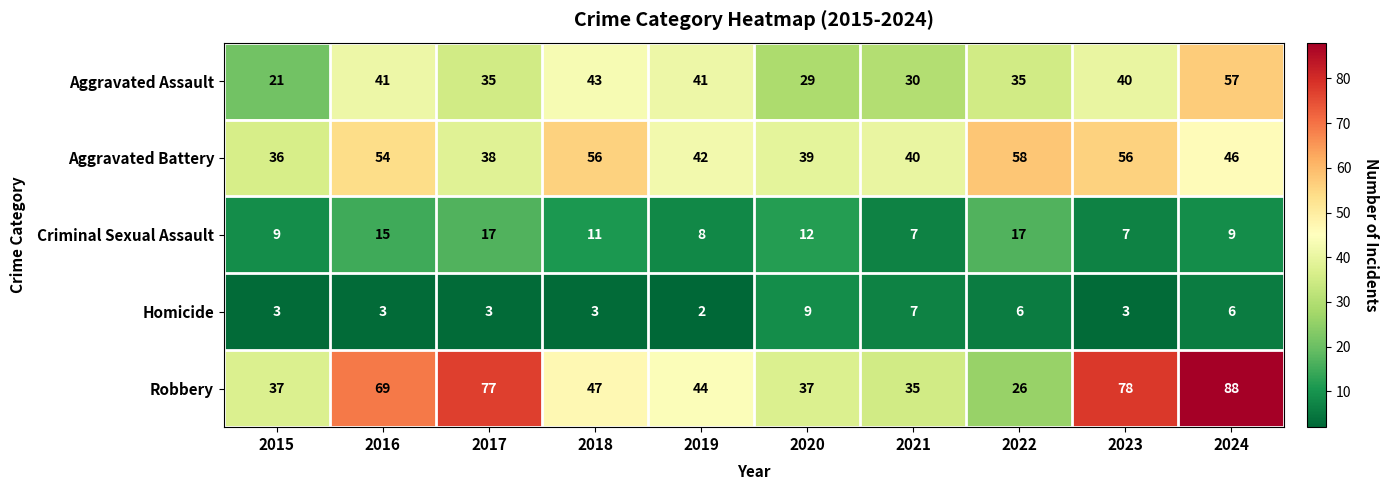

What is the greatest value displayed?

88